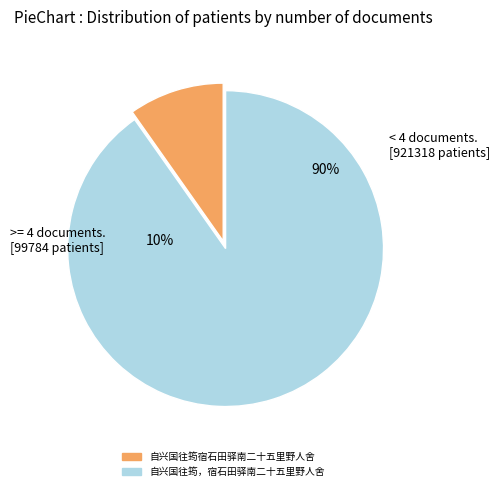

What percentage is the 自兴国往筠宿石田驿南二十五里野人舍 slice, to the nearest percent?

10%